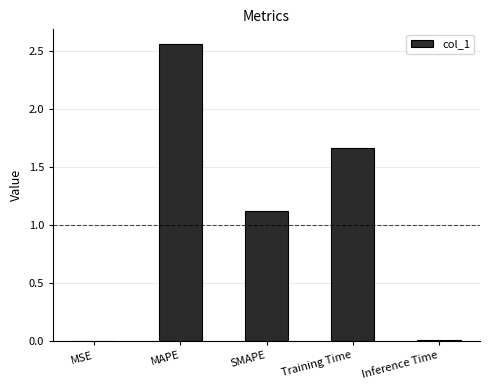

Is it true that the value at Inference Time is 0.0?

True